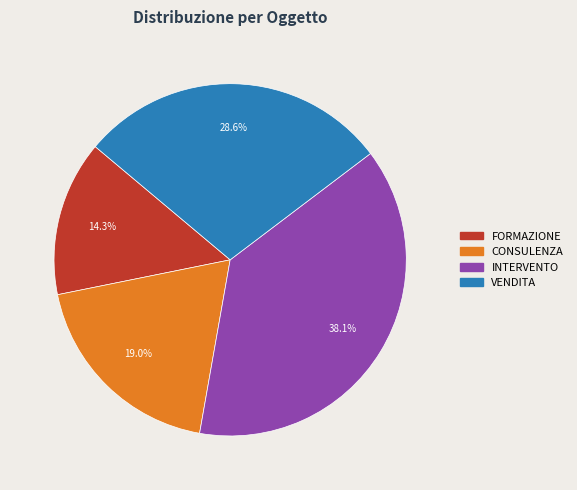

Which has a higher value, CONSULENZA or INTERVENTO?

INTERVENTO